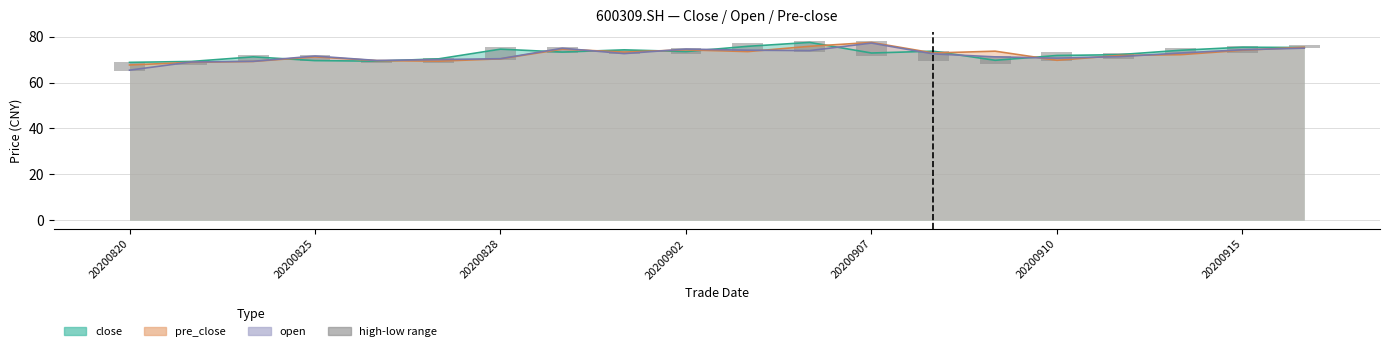

Reading left to right, extract all data points from this chart.

4.1	1.8	2.8	2.8	1.4	2.2	5.7	2.2	2.0	2.4	3.5	4.8	6.6	4.2	3.4	3.8	2.5	2.5	3.0	1.5